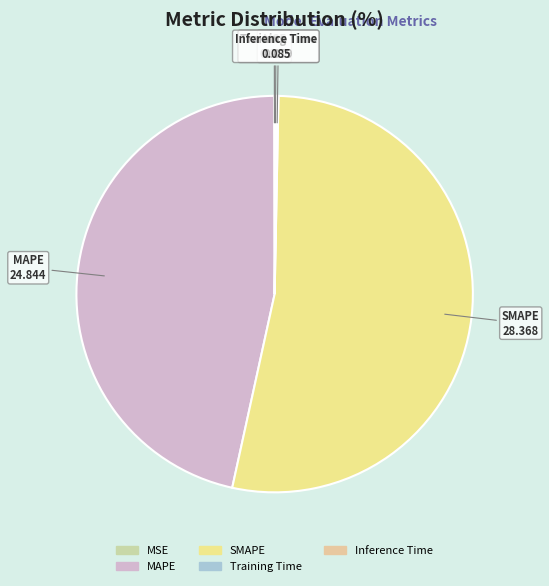

What is the majority slice?

SMAPE